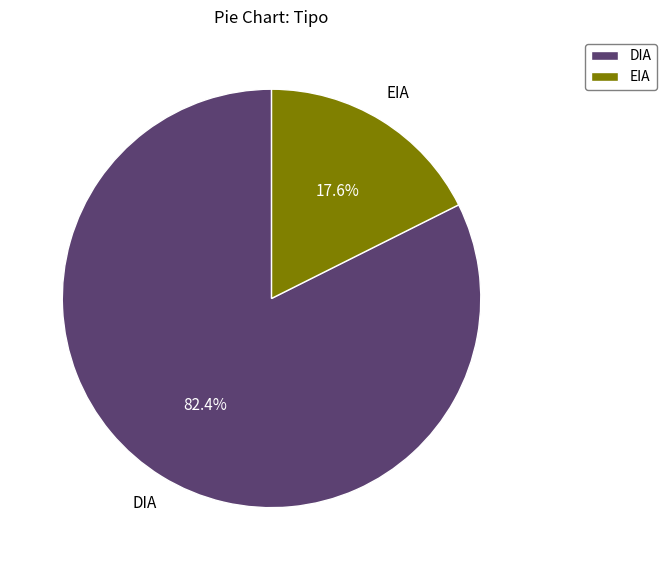

Which slice is the largest?

DIA